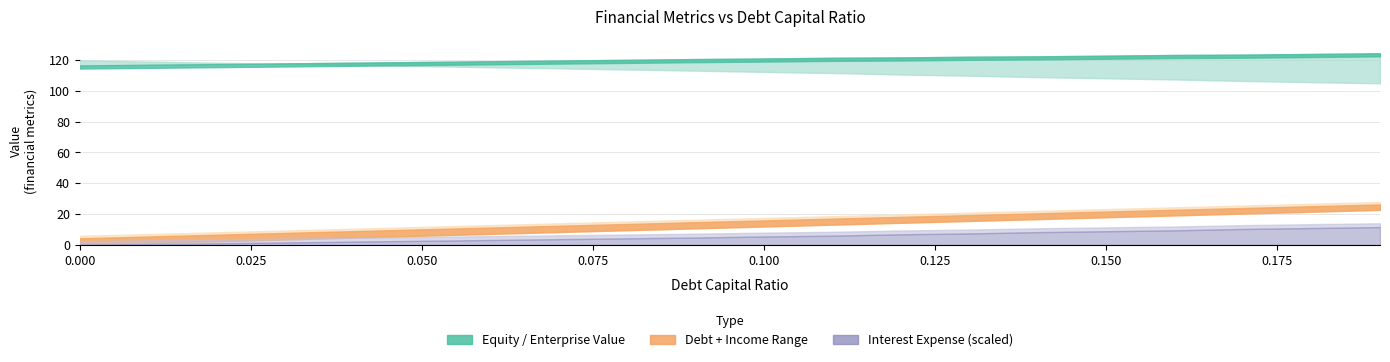

Which series has the widest spread of values?

debt